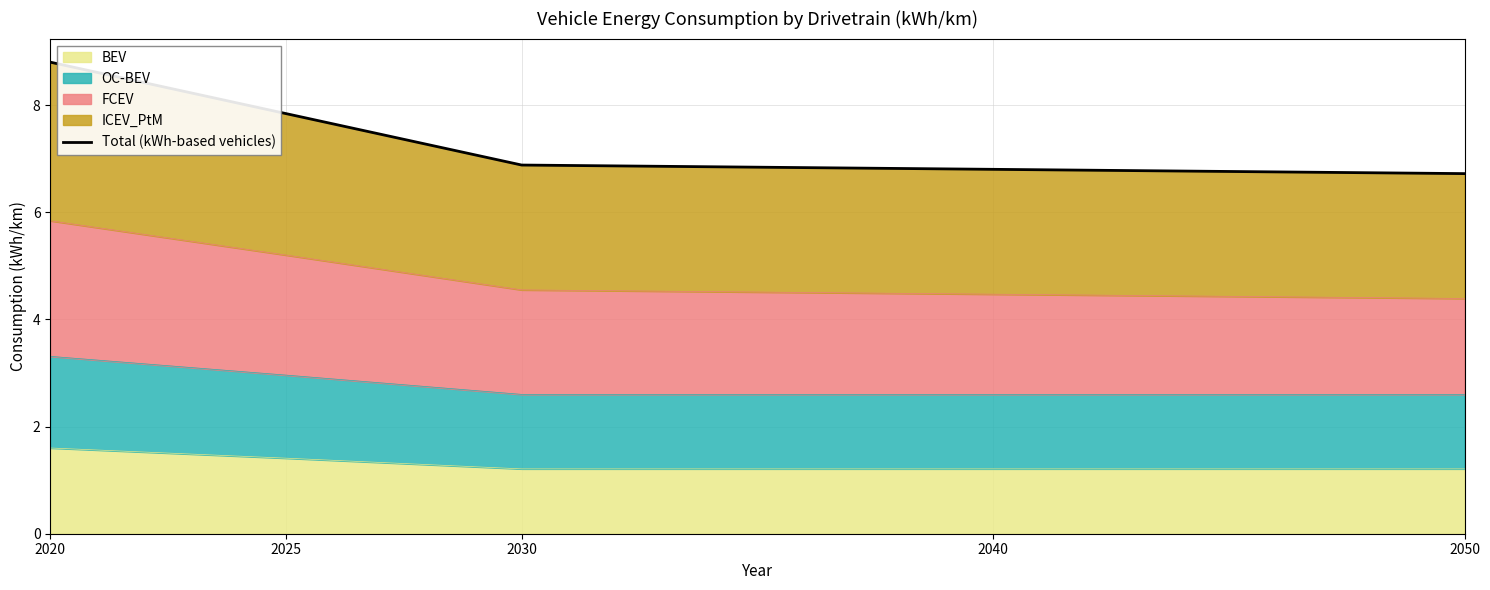

What is the sum of the values at 2025 and 2030?

14.7